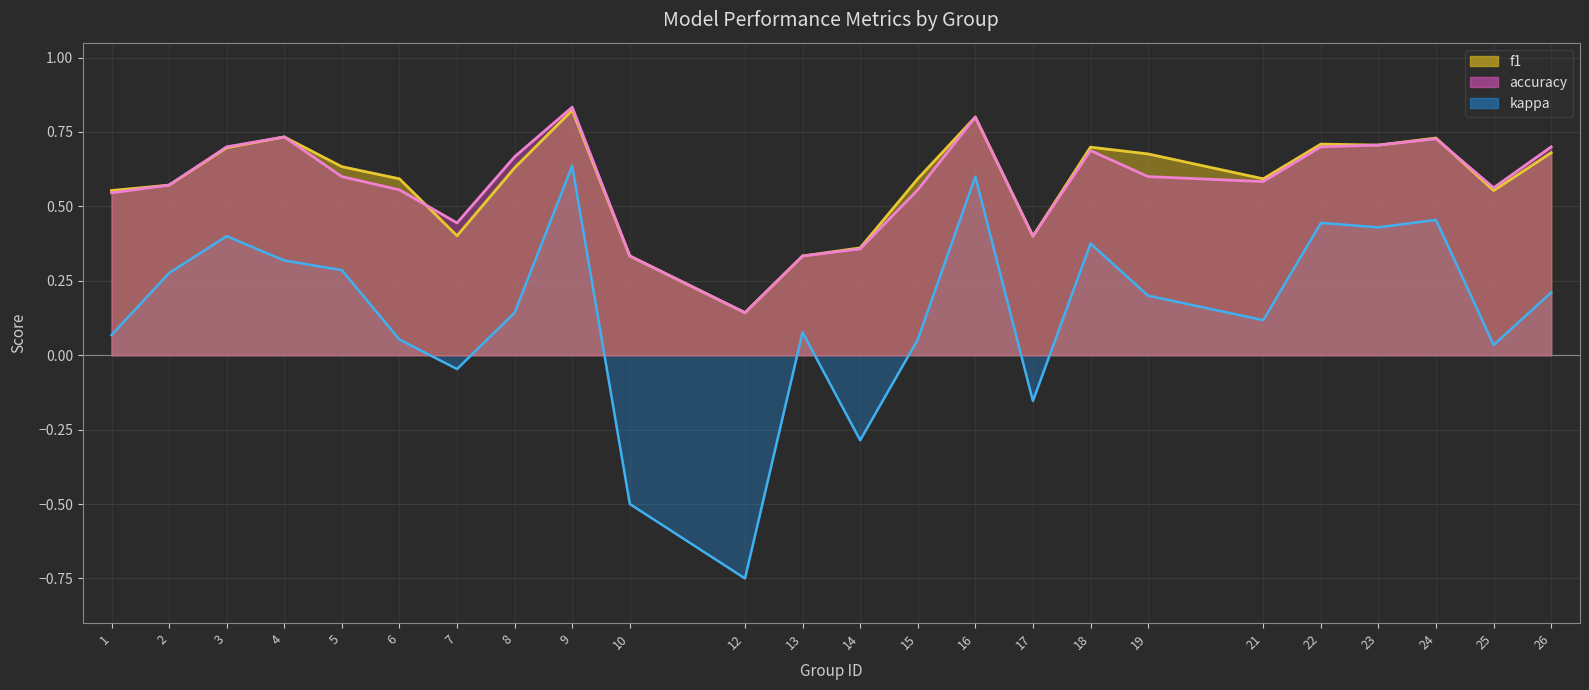

What is the value of the f1 point at the 8th from the left?

0.6